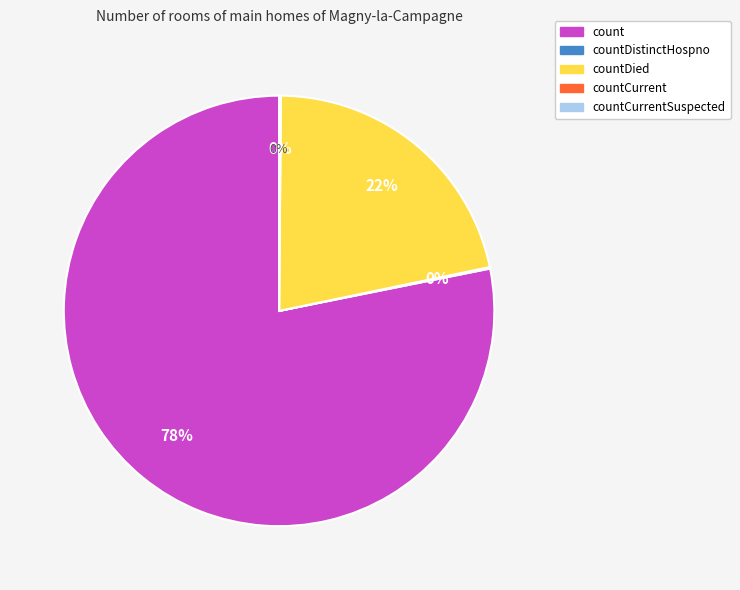

True or false: count accounts for 90% of the total.

False